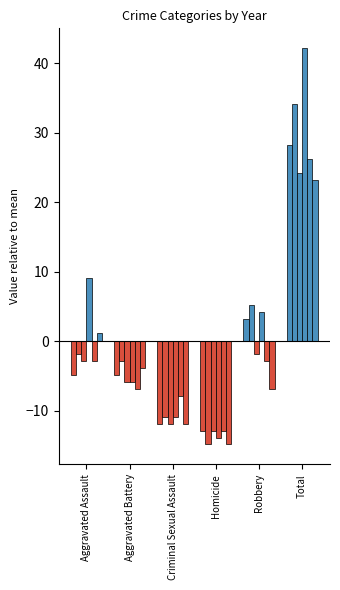

The value of 2022 at Aggravated Assault is 23. True or false?

False